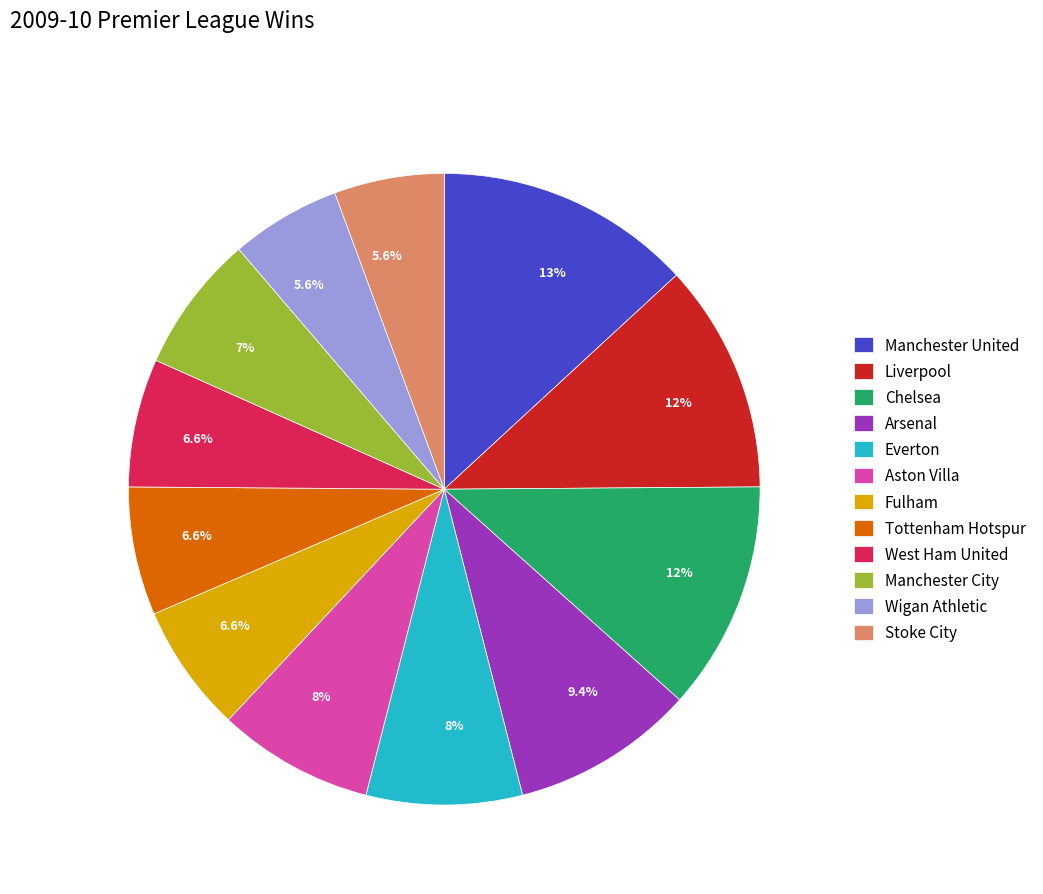

Combined, do Chelsea and Liverpool account for over 50%?

No